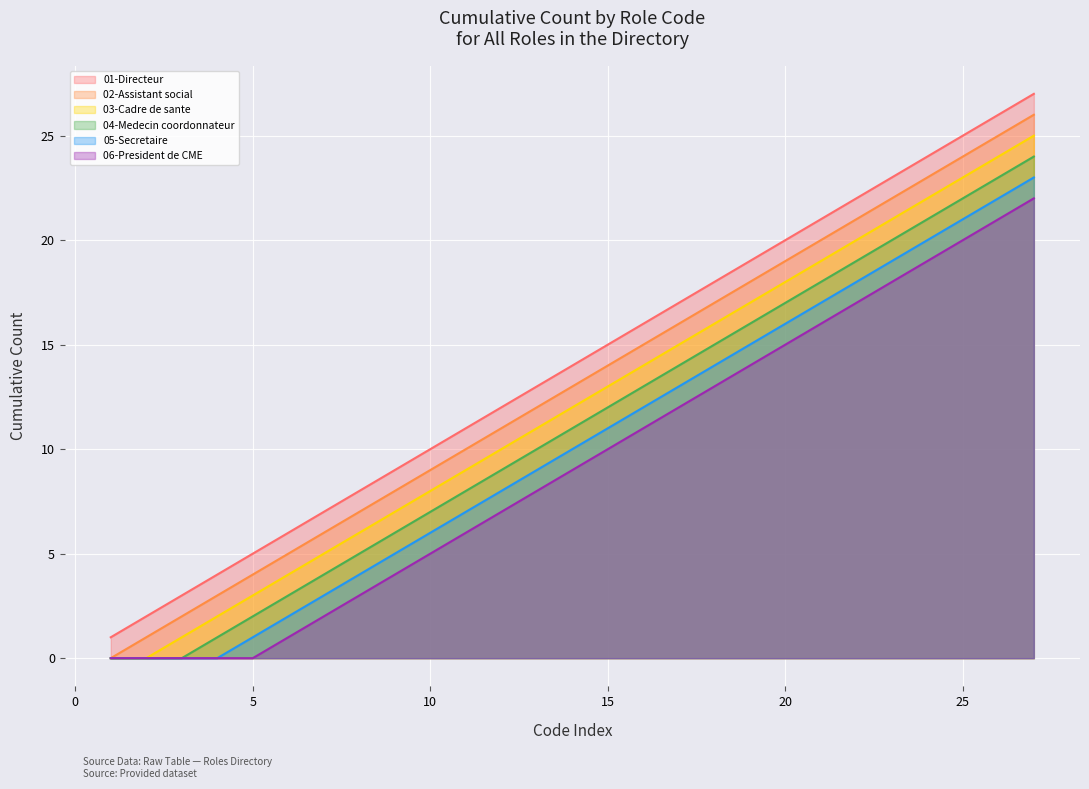

What is the difference between the maximum and second lowest values in the 02-Assistant social series?

25